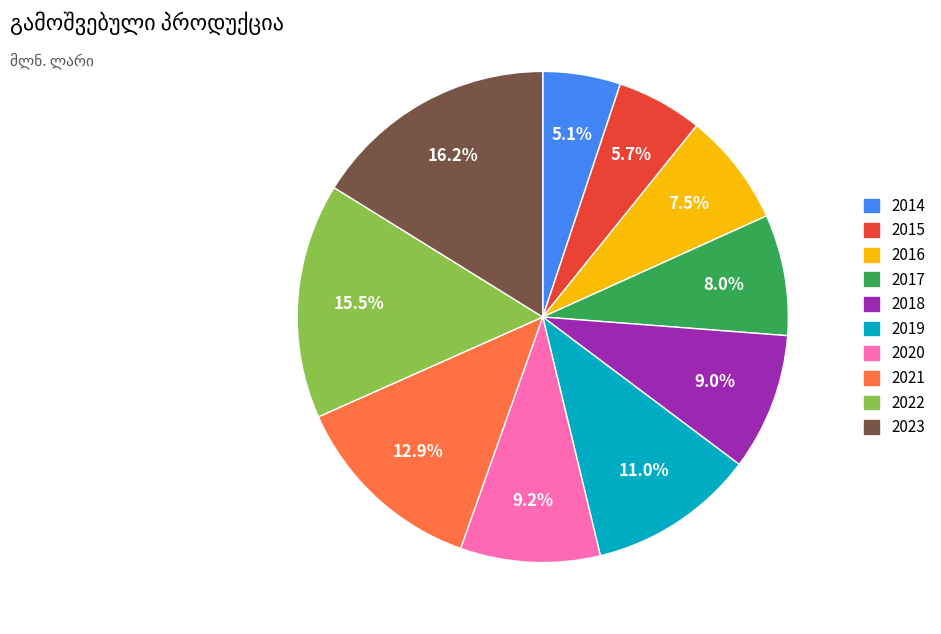

To the nearest percent, what is the combined percentage of 2018 and 2017?

17%